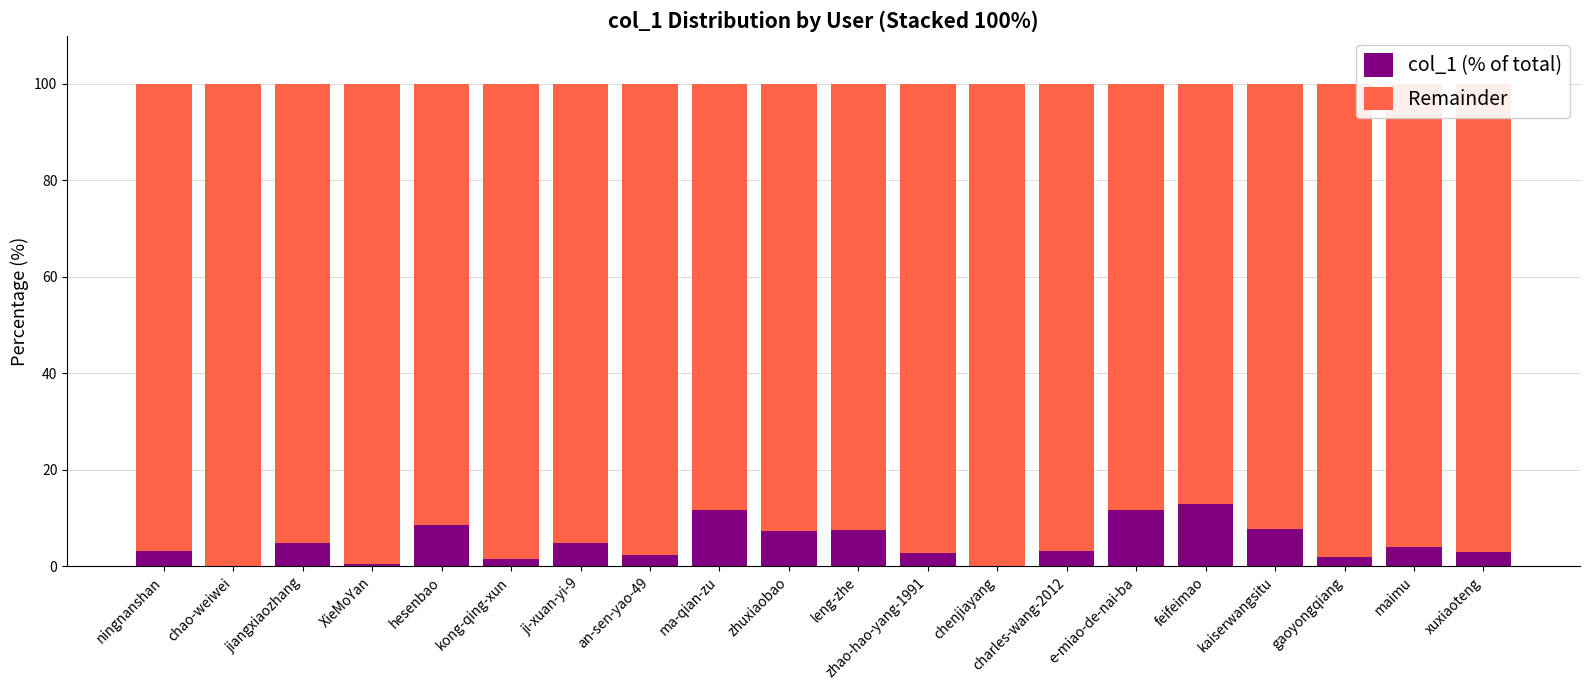

How many values in the col_1 (% of total) series exceed 4?

10